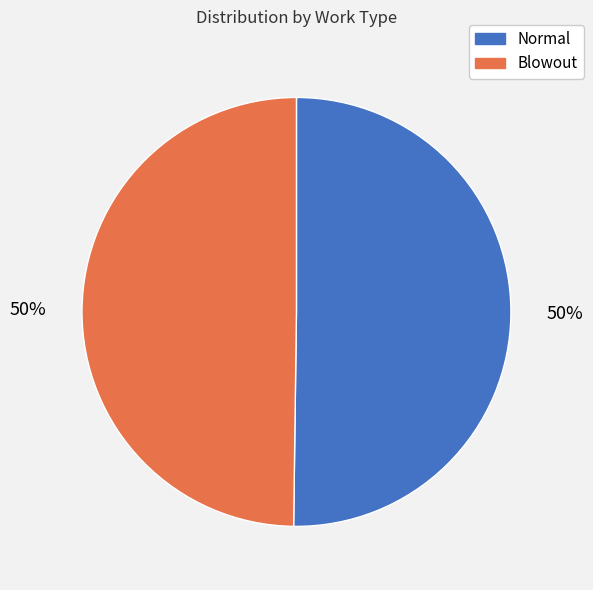

To the nearest percent, what is the average slice percentage?

50%